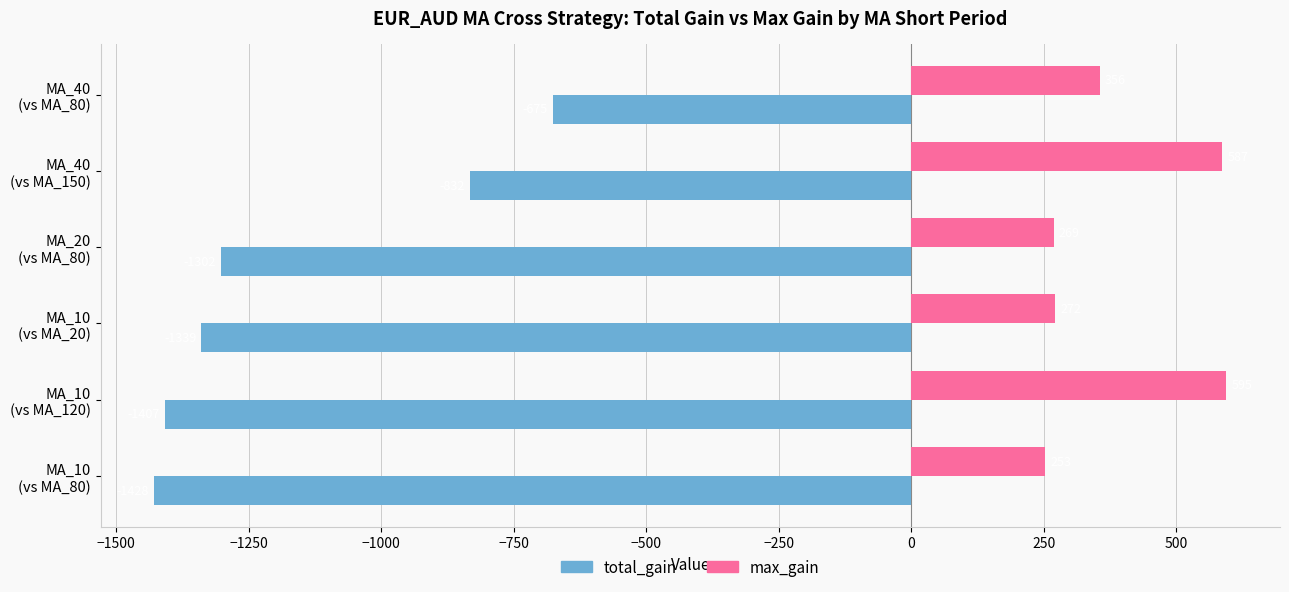

What is the greatest value displayed?

595